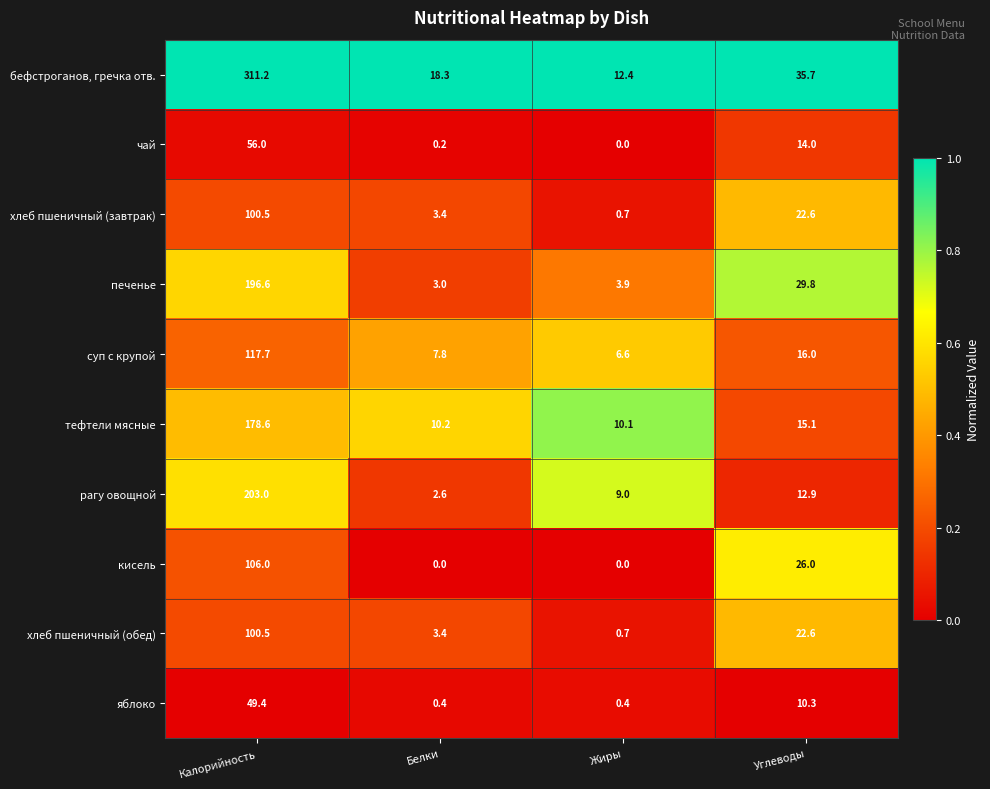

Which series has the largest range (max minus min)?

бефстроганов, гречка отв.